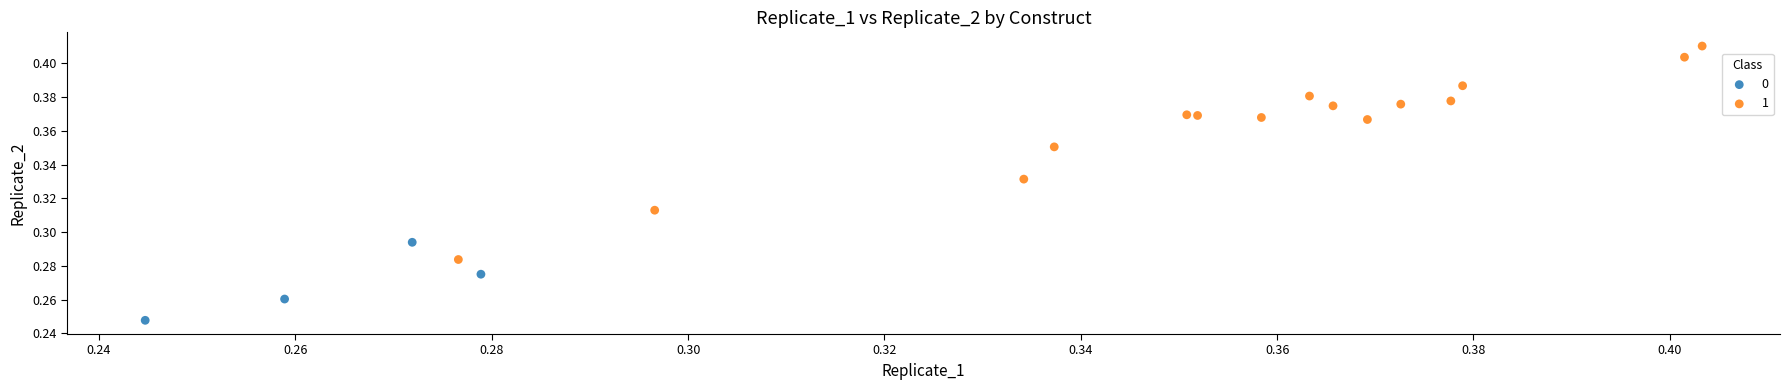

Which series contains the highest Y value?

1